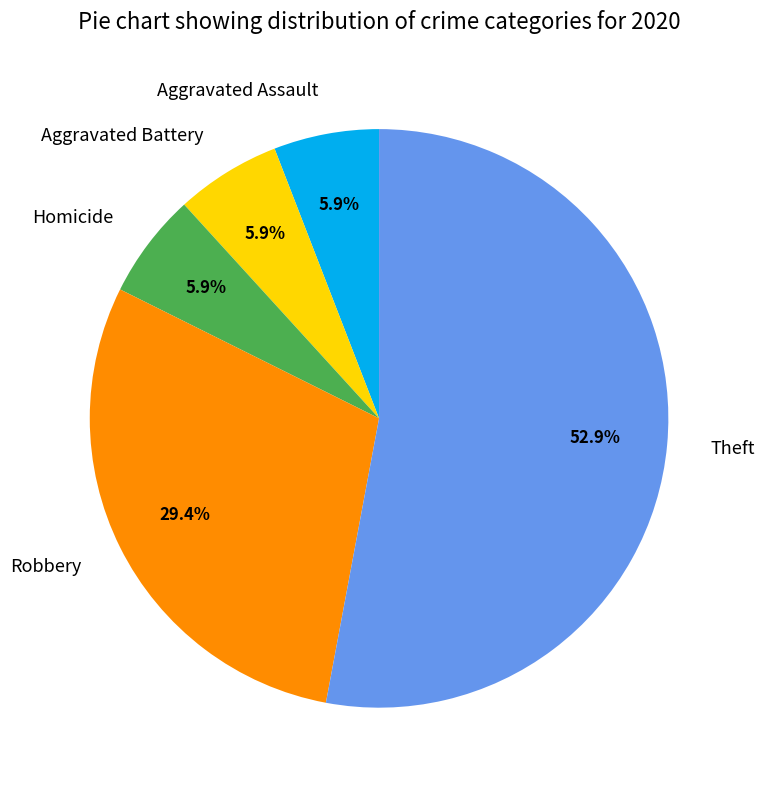

Does Aggravated Assault account for over 50% of the chart?

No